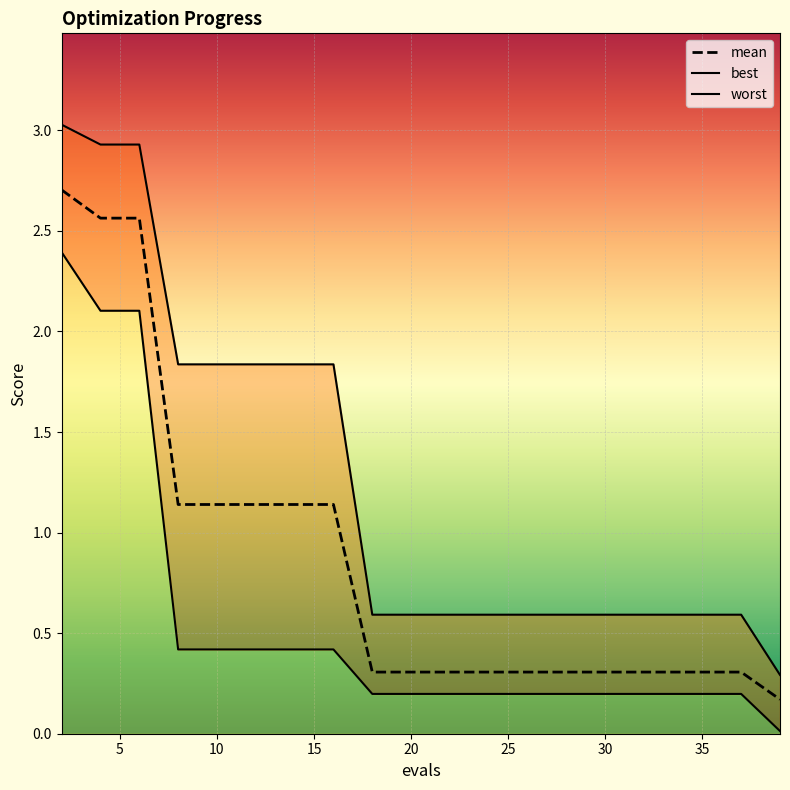

Rank the series by their average value, from highest to lowest.

worst, mean, best